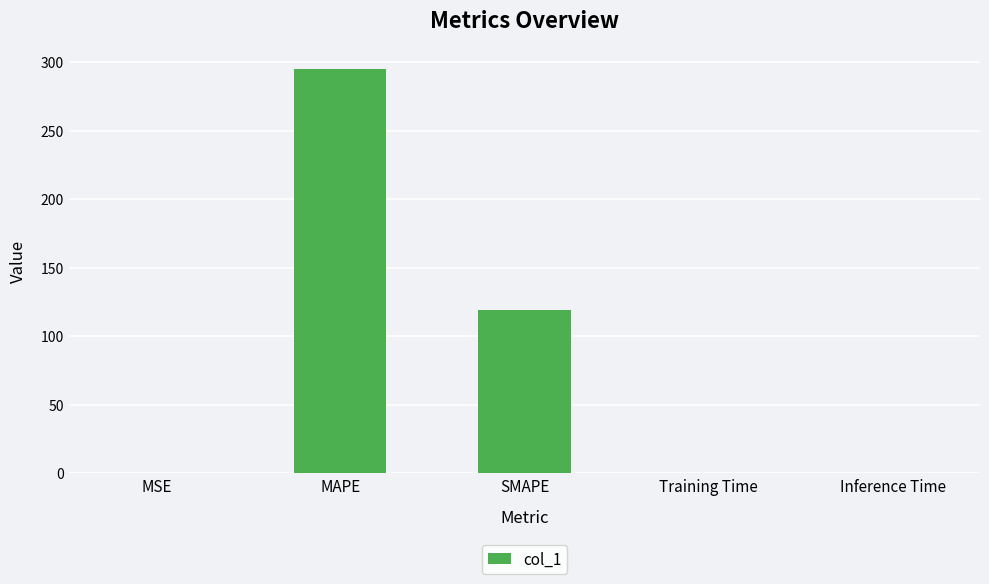

The chart shows a value of 119.3 at SMAPE. True or false?

True